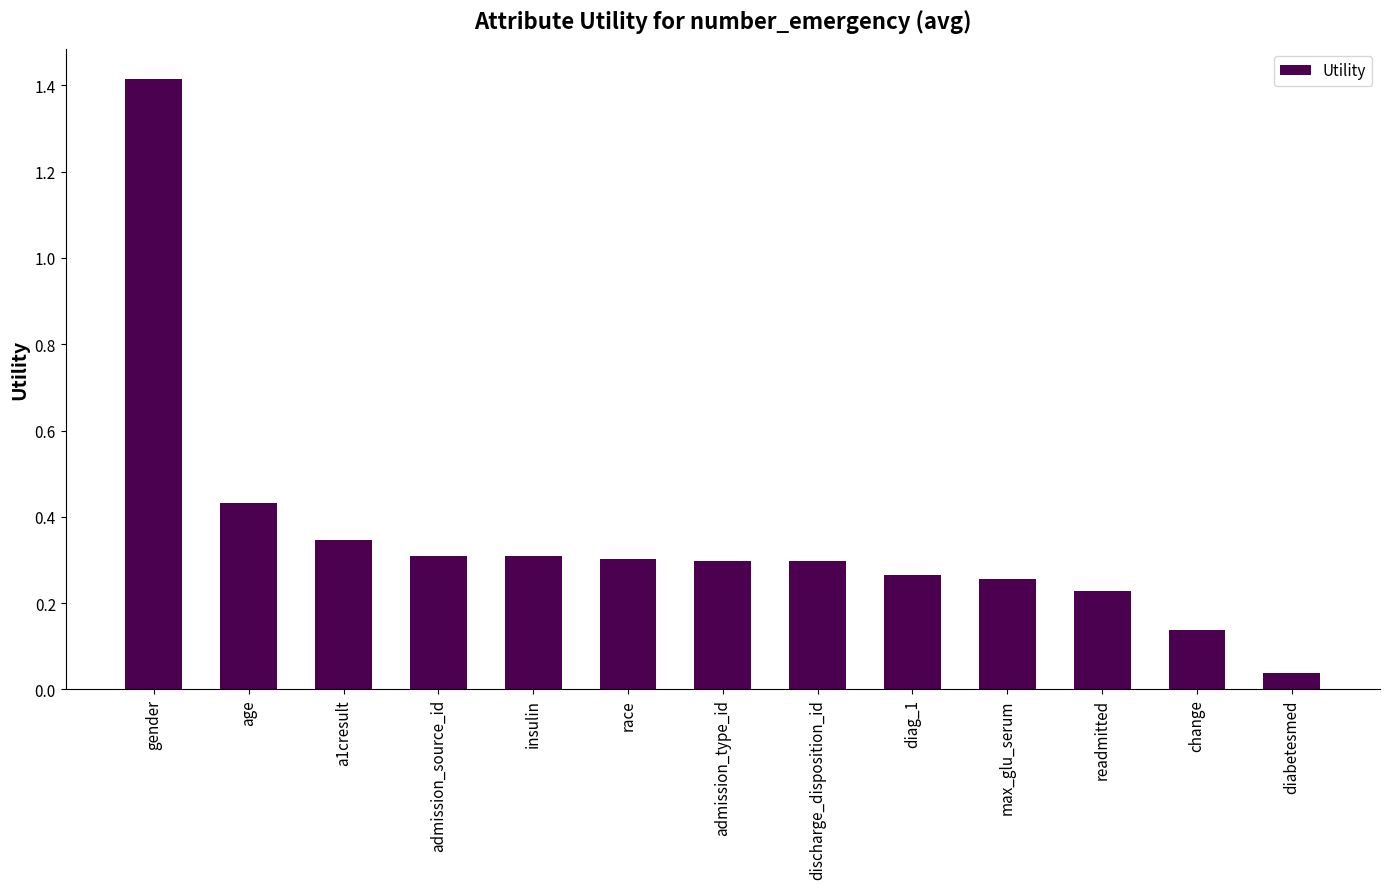

What is the label of the 2nd bar from the left?

age